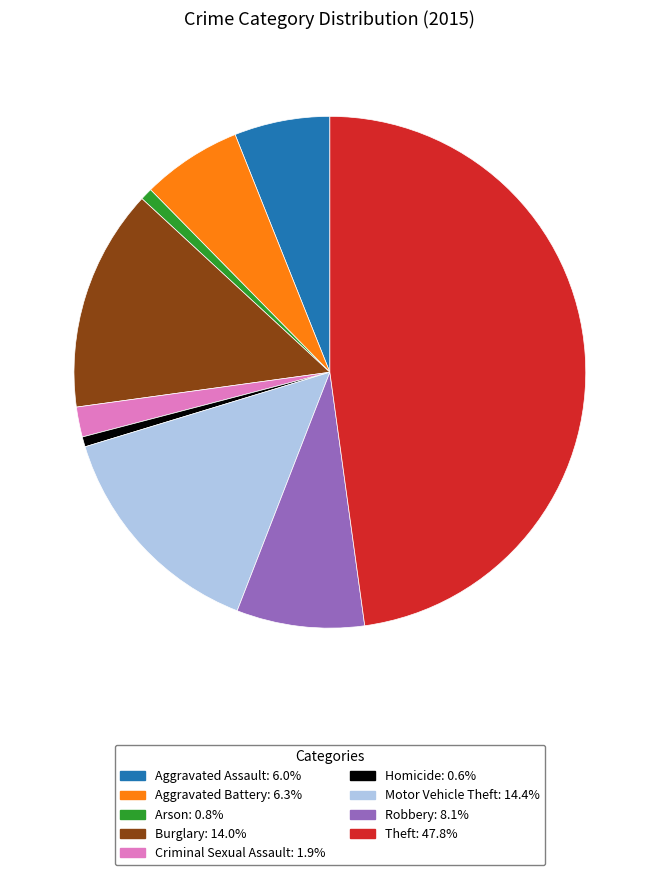

Is there a majority slice in this chart?

No